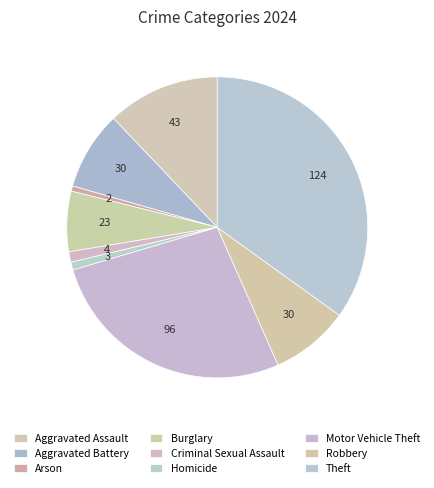

Is Arson the majority of the pie?

No